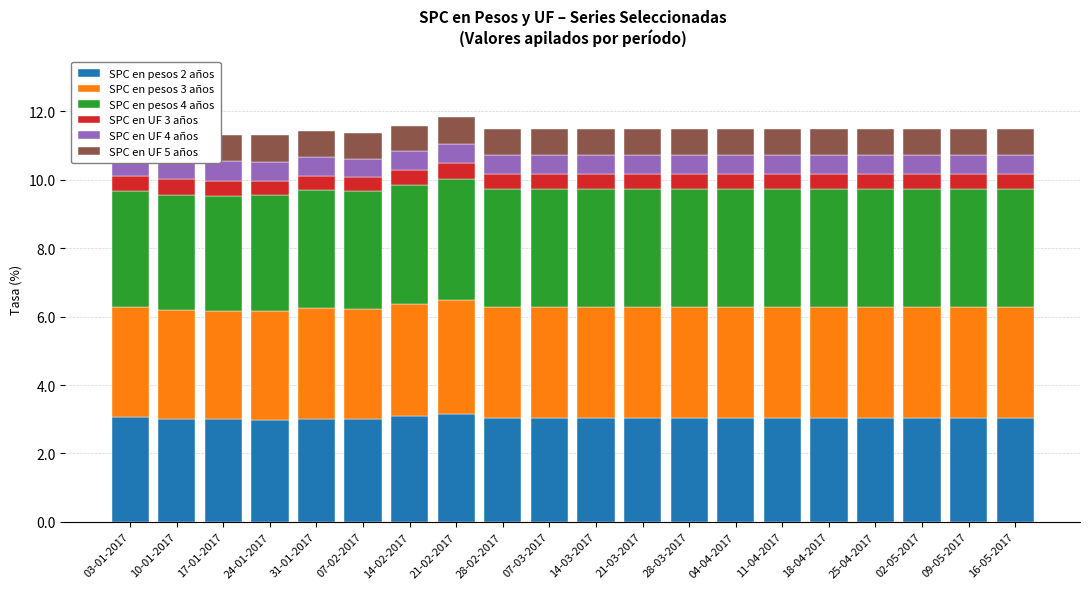

Does the chart contain any negative values?

No